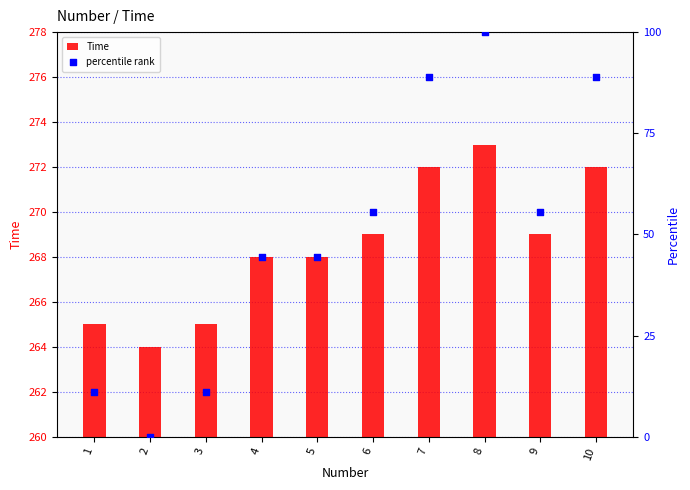

Which series has the largest total across all categories?

Time